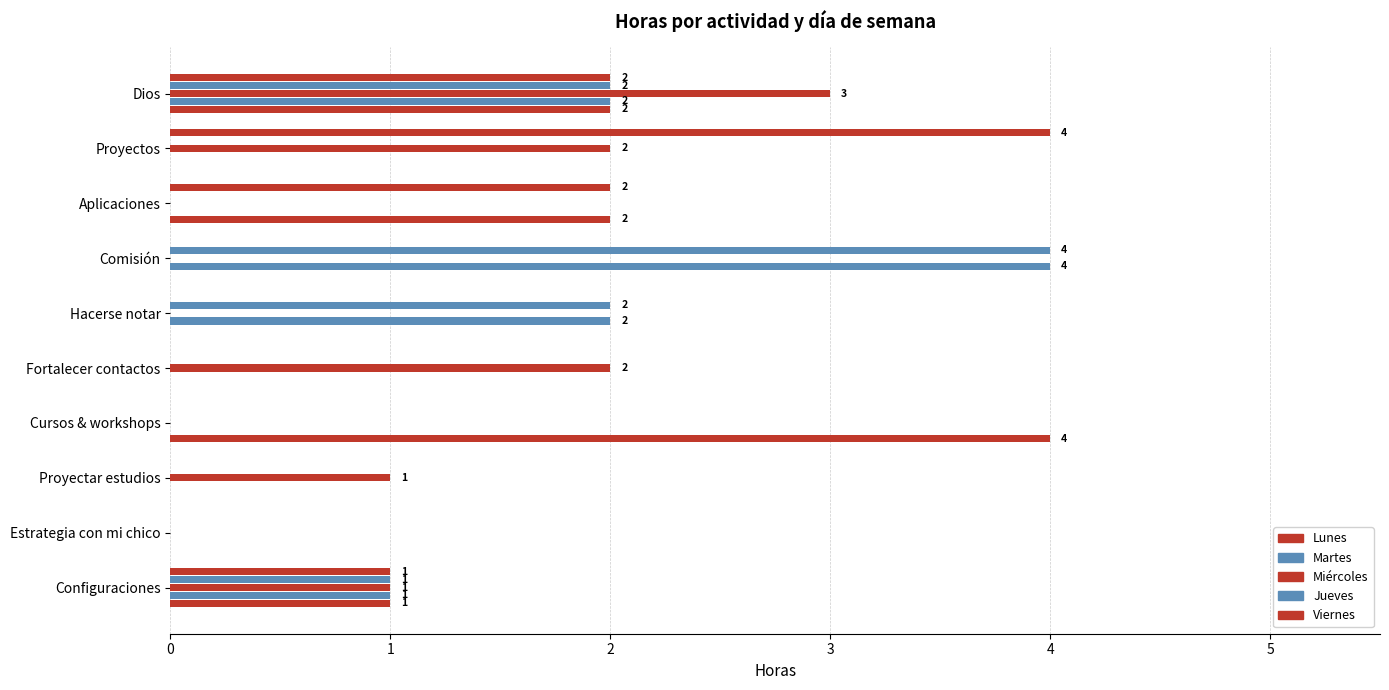

What is the greatest value displayed?

4